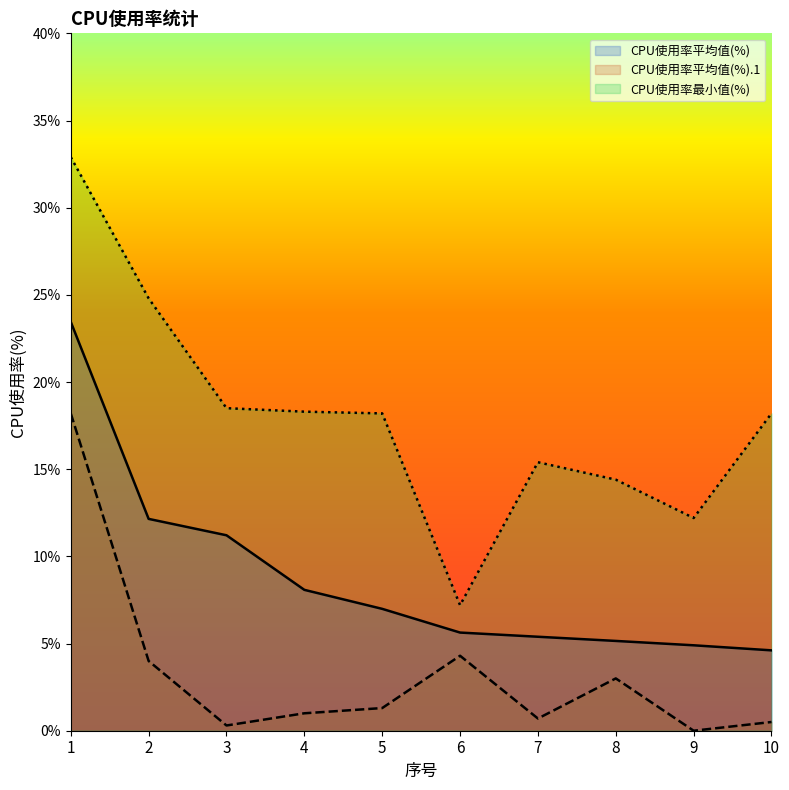

What is the difference between the second highest and minimum values in the CPU使用率平均值(%).1 series?

4.3